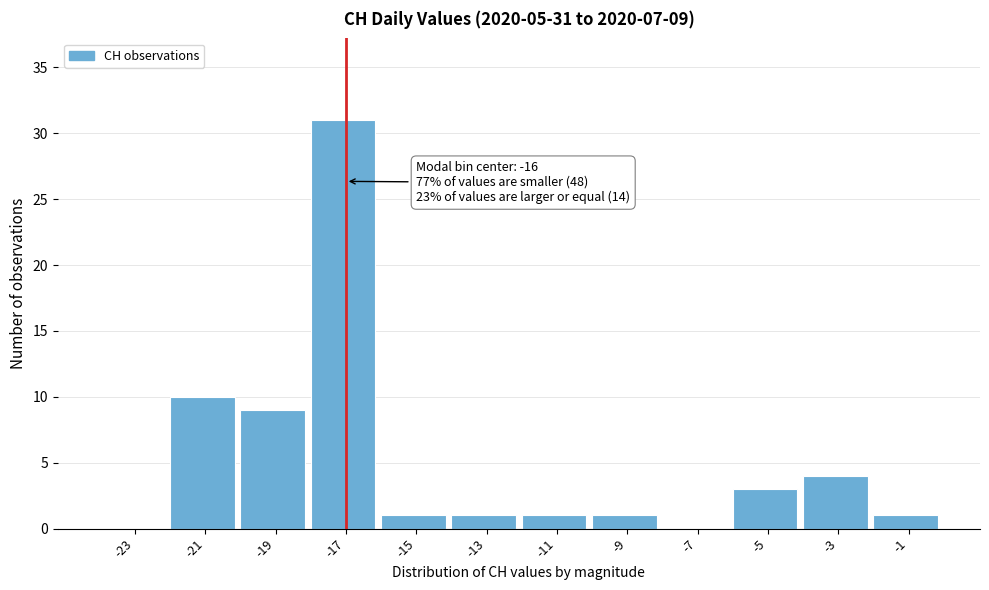

Reading left to right, transcribe all the data shown in this chart.

-23=0	-21=10	-19=9	-17=31	-15=1	-13=1	-11=1	-9=1	-7=0	-5=3	-3=4	-1=1